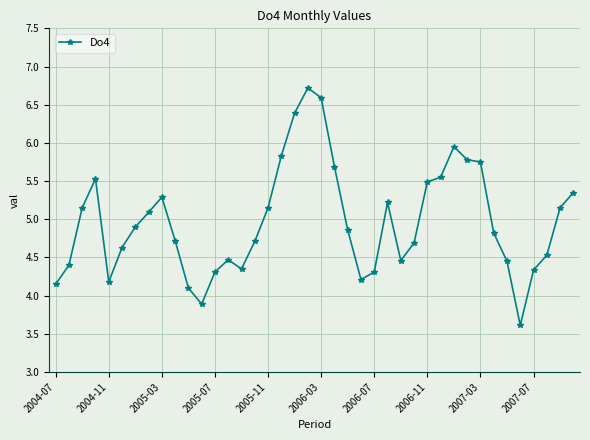

What is the maximum value shown in the chart?

6.7